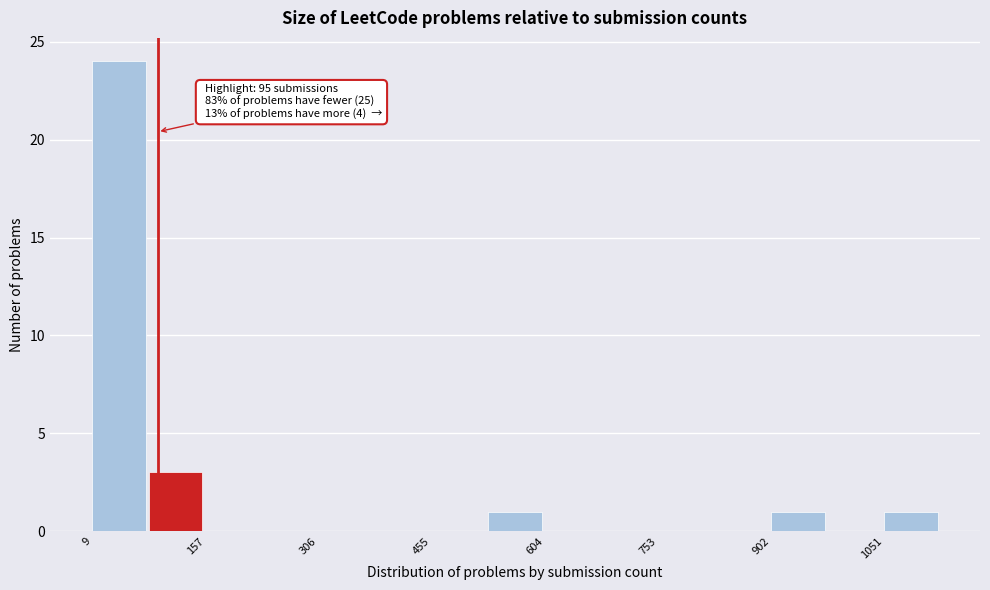

Around what value on the x-axis is the tallest bar? Give the approximate position of its centre, as read against the axis.

40